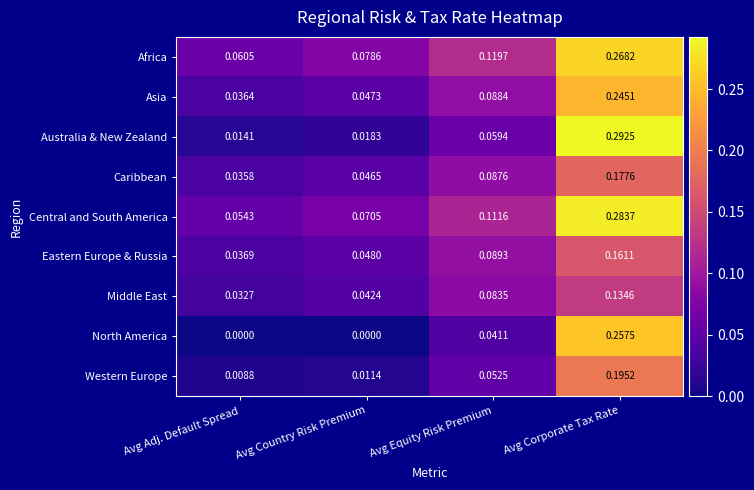

Which series has the largest total across all categories?

Africa